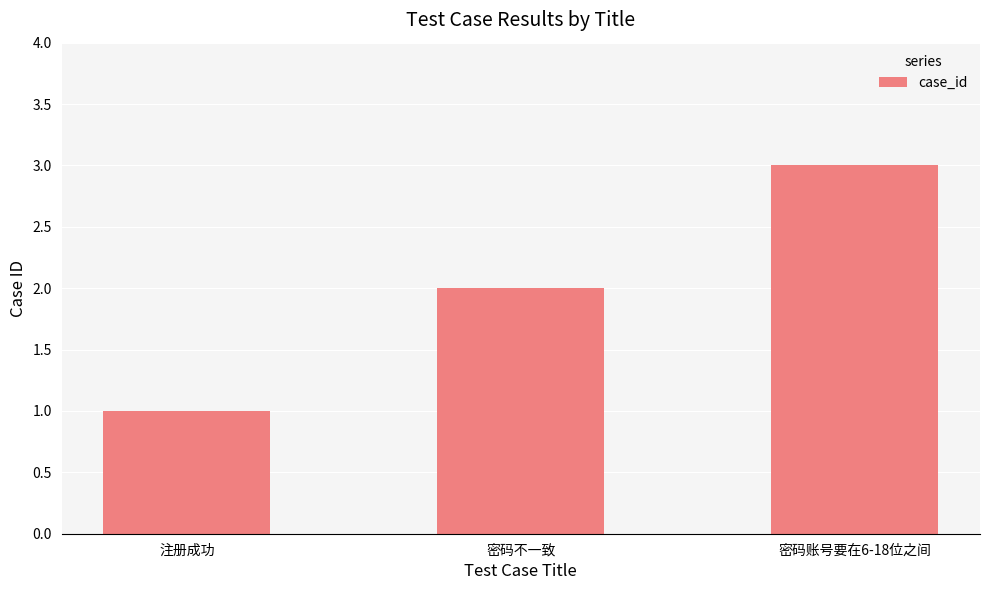

What is the approximate value at 密码账号要在6-18位之间?

3